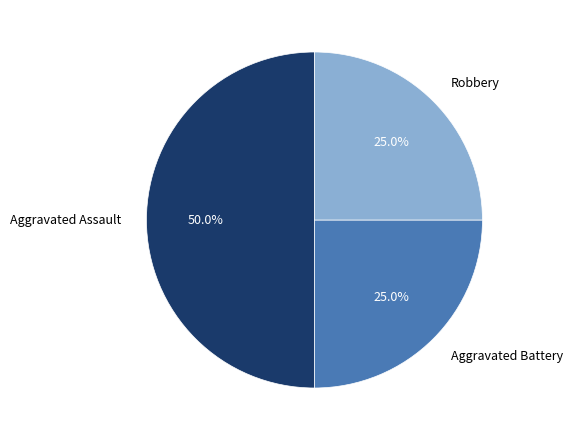

Is Robbery the majority of the pie?

No